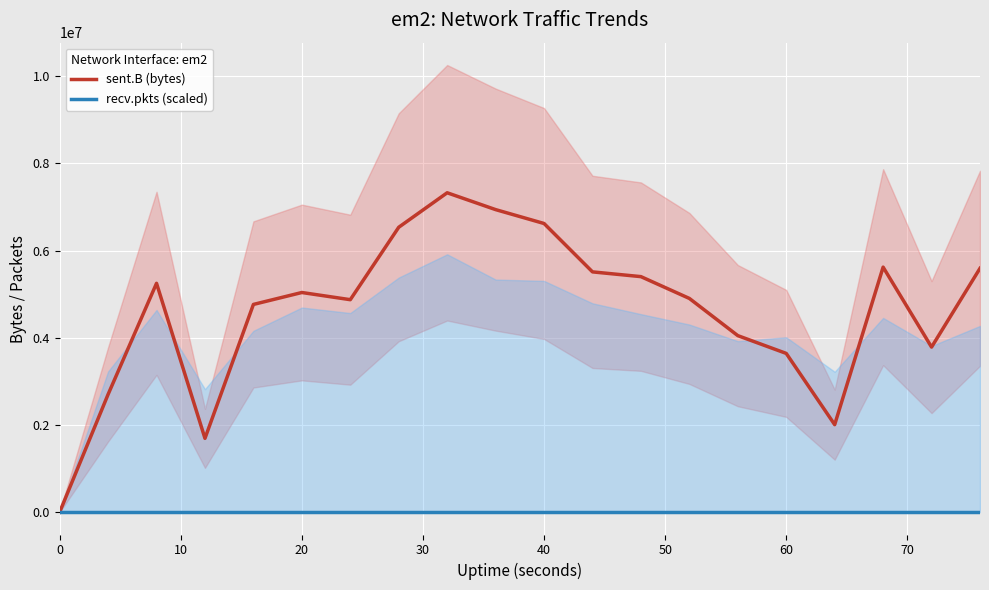

Reading right to left, transcribe all the data shown in this chart.

sent.B (bytes): 5592226	3785419	5619215	2006959	3640711	4048443	4901602	5401590	5510616	6620233	6938831	7324930	6533842	4872809	5037513	4763991	1692438	5248170	2700784	0
recv.pkts (scaled): 0	0	0	0	0	0	0	0	0	0	0	0	0	0	0	0	0	0	0	0